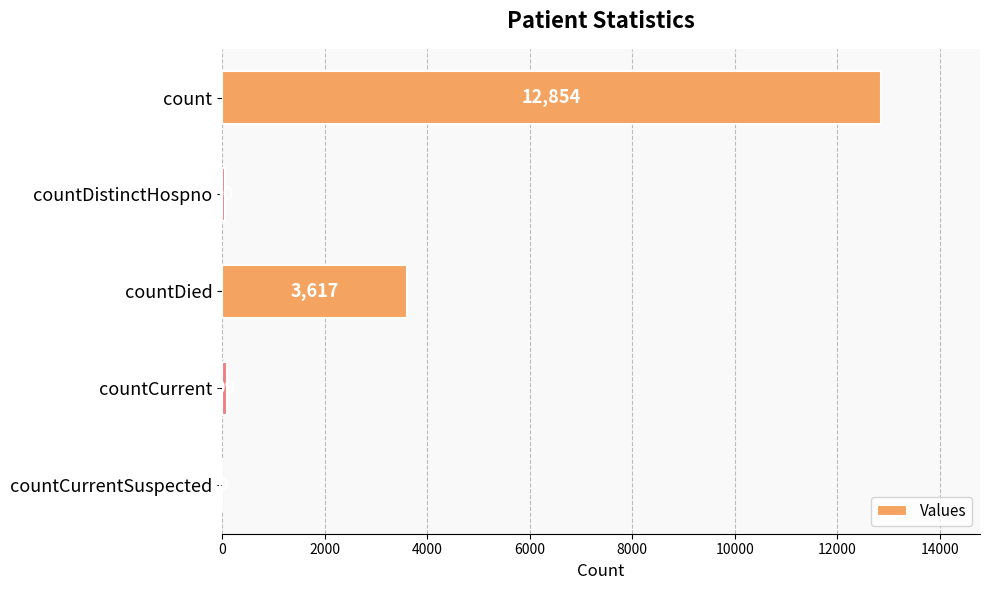

What is the sum of the values at countCurrent and countCurrentSuspected?

99